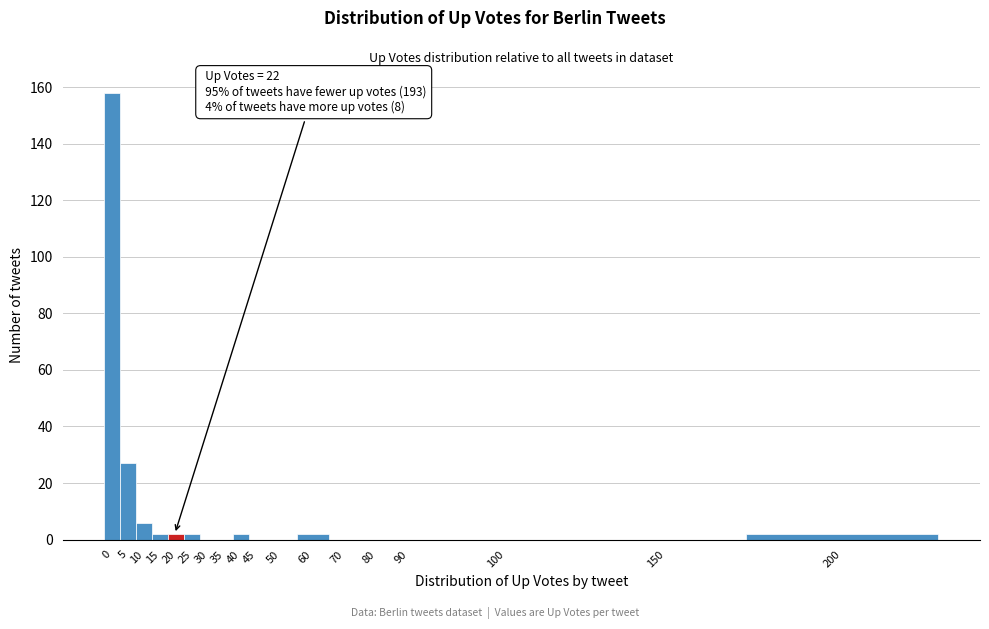

Reading left to right, transcribe all the data shown in this chart.

0=158	5=27	10=6	15=2	20=2	25=2	30=0	35=0	40=2	45=0	50=0	60=2	70=0	80=0	90=0	100=0	150=0	200=2